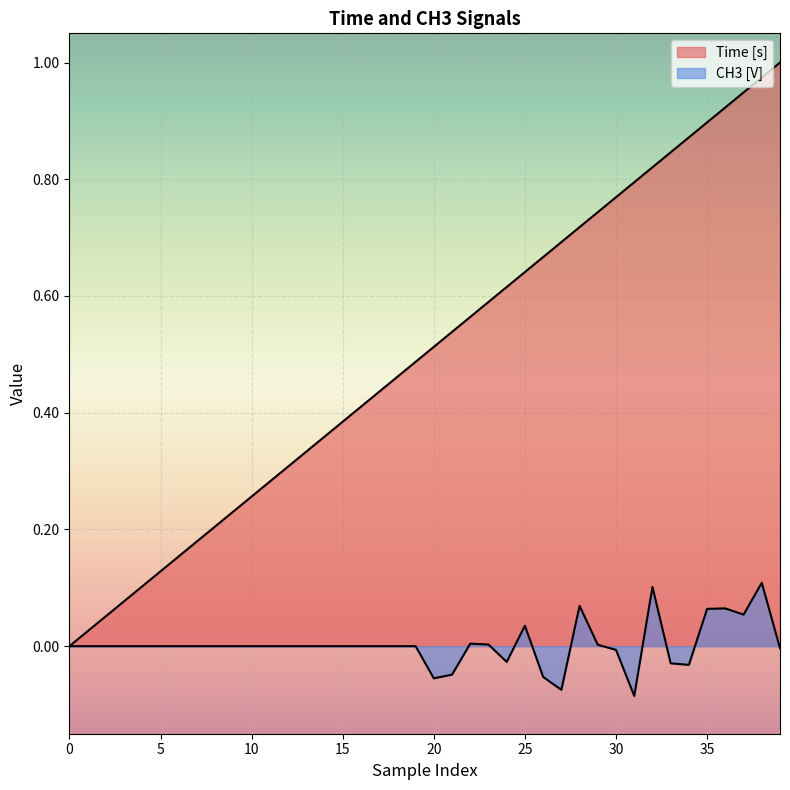

Where is the first local maximum for CH3 [V]?

22